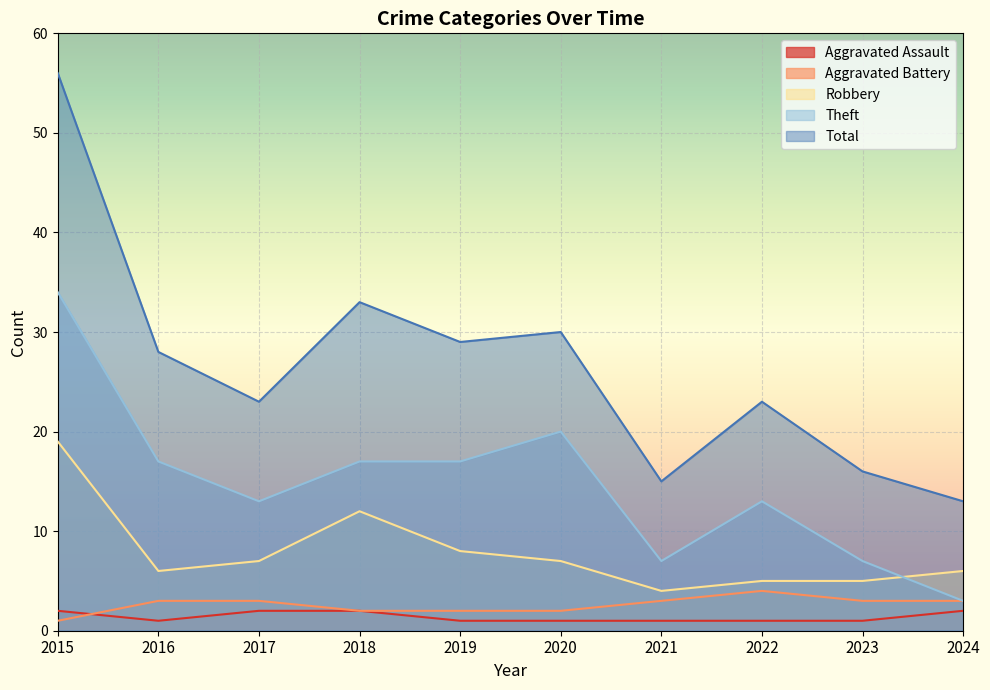

The value of Aggravated Assault at 2020 is 1. True or false?

False